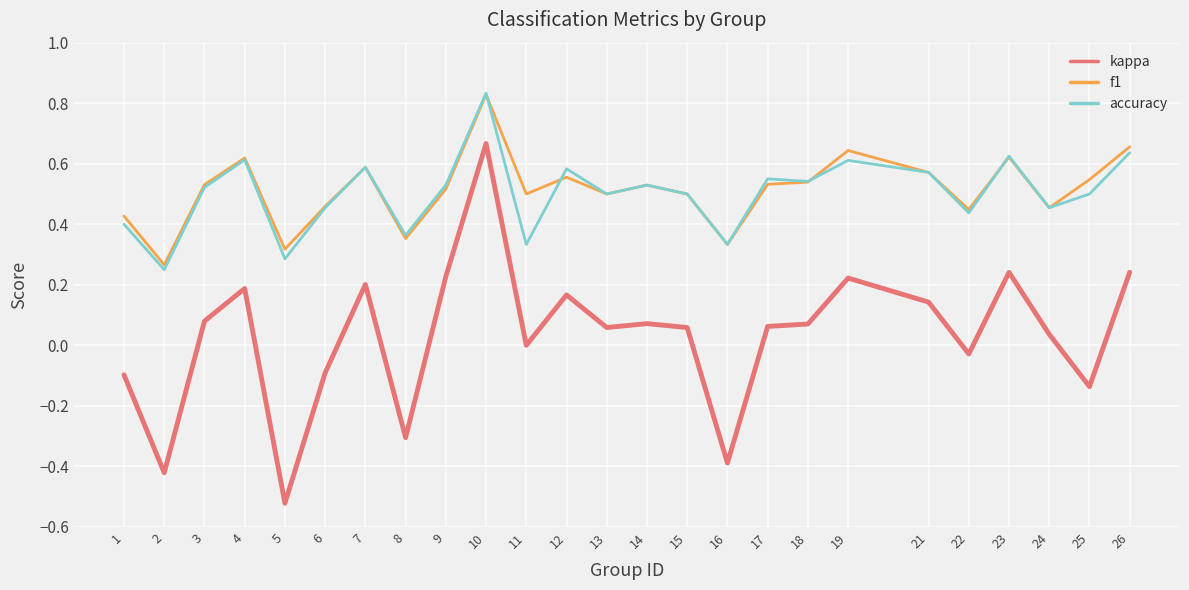

Is it true that kappa equals -0.3 at 8?

True